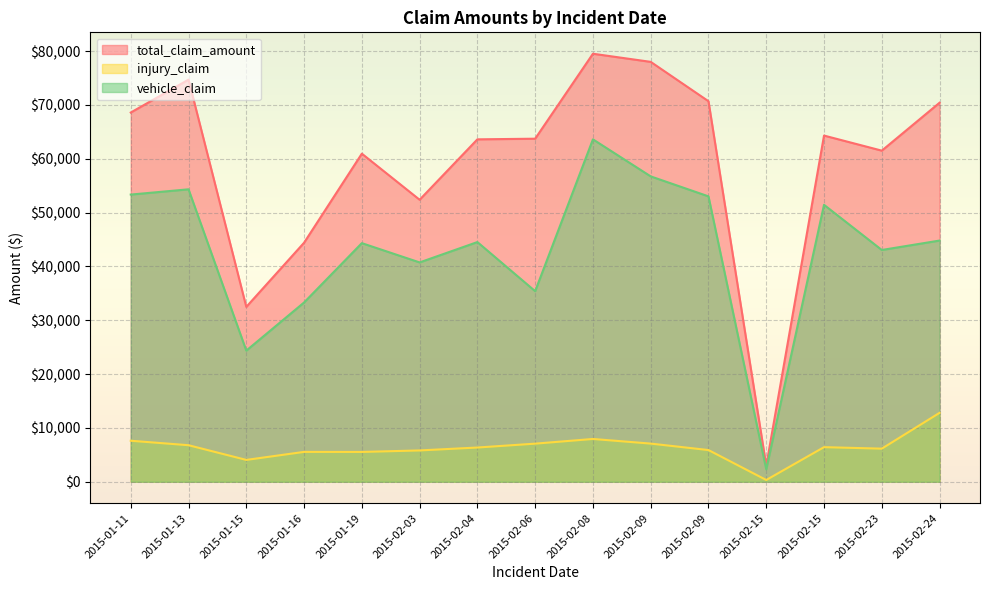

What is the total value across all series at 2015-02-09?

141800